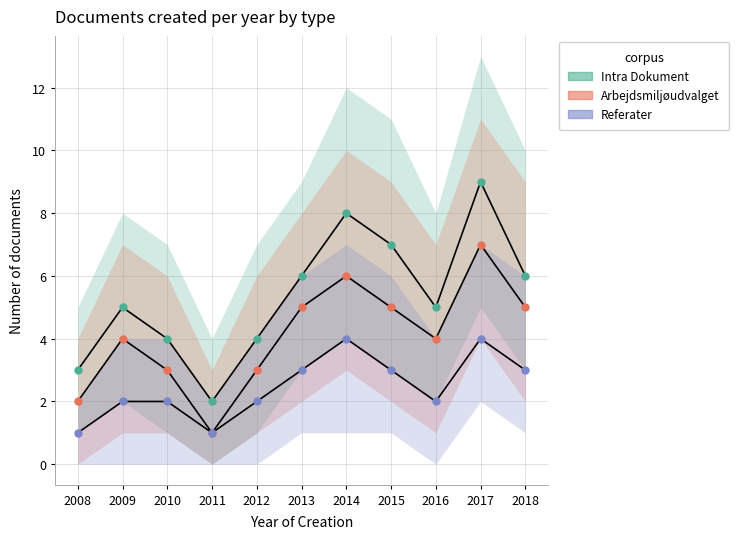

What is the lowest value of the Referater series?

1